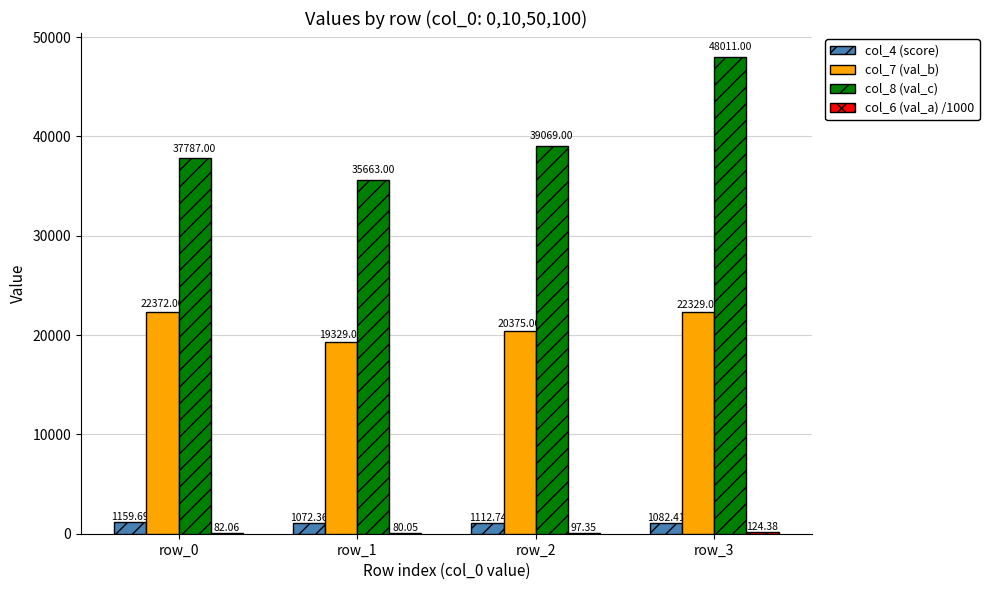

What is the sum of all col_4 (score) values?

4427.2